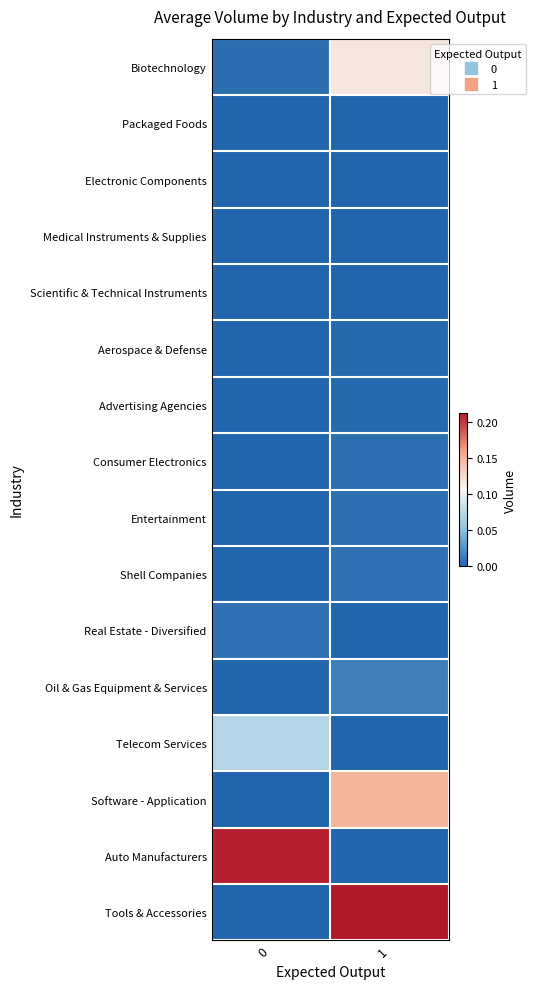

At which category is the sum across all series the highest?

1